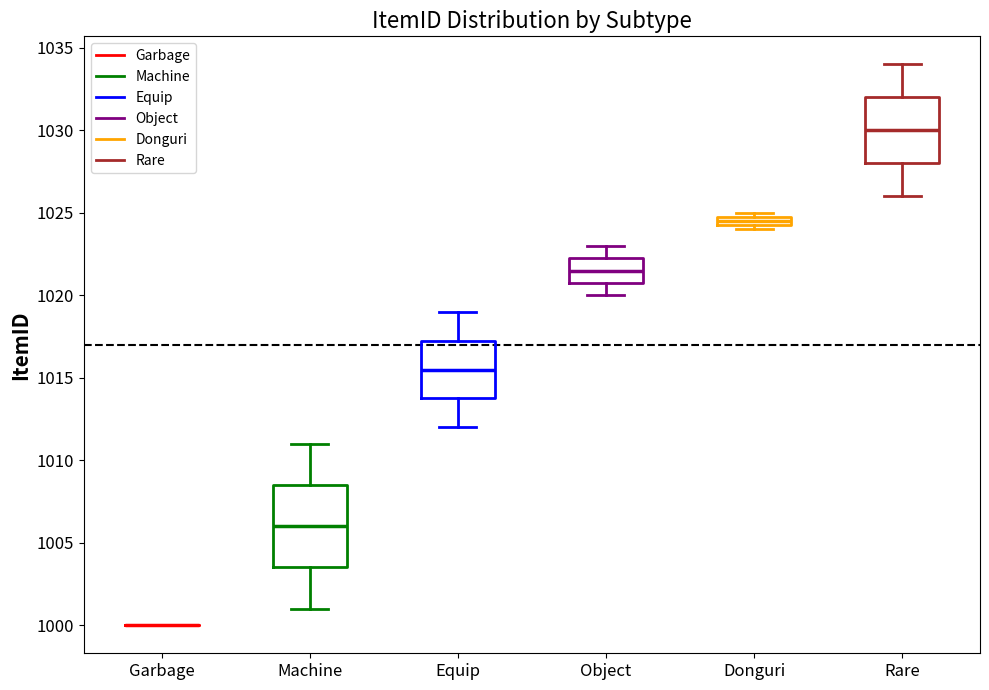

Comparing the boxes themselves (not the whiskers), which one is the tallest?

Machine